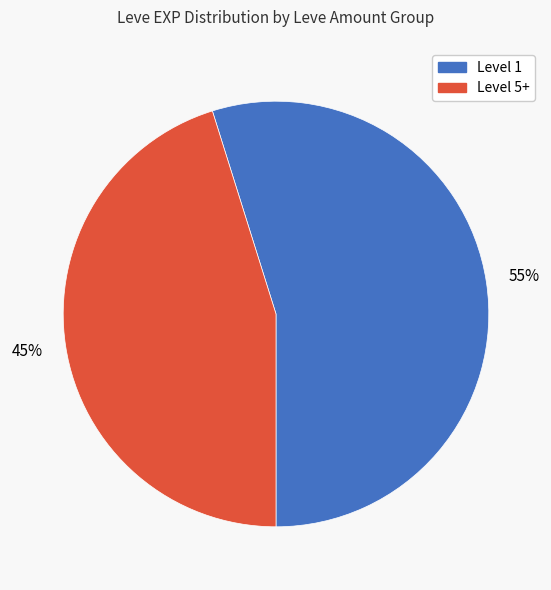

To the nearest percent, what is the difference between the largest and smallest slice percentages?

10%